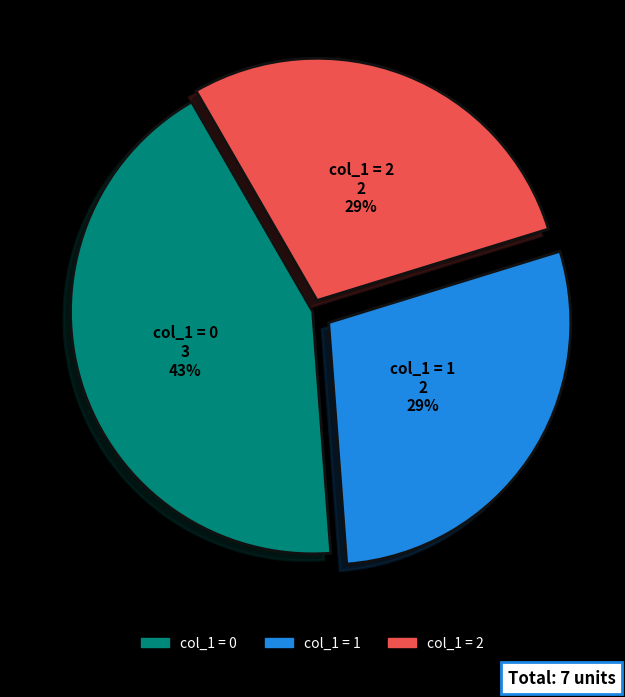

To the nearest percent, what is the difference between the largest and smallest slice percentages?

14%